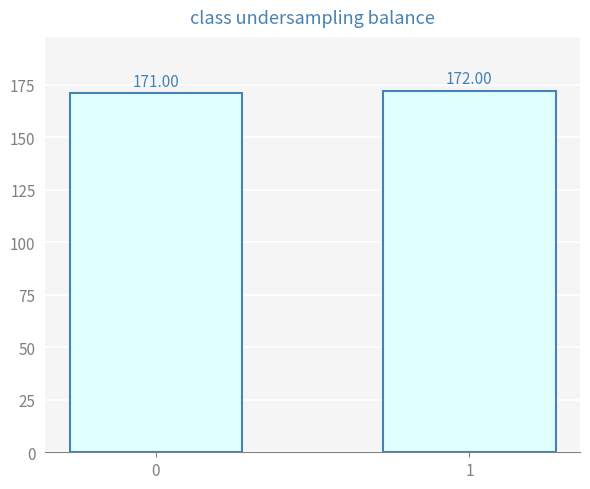

How many data points does each series have?

2